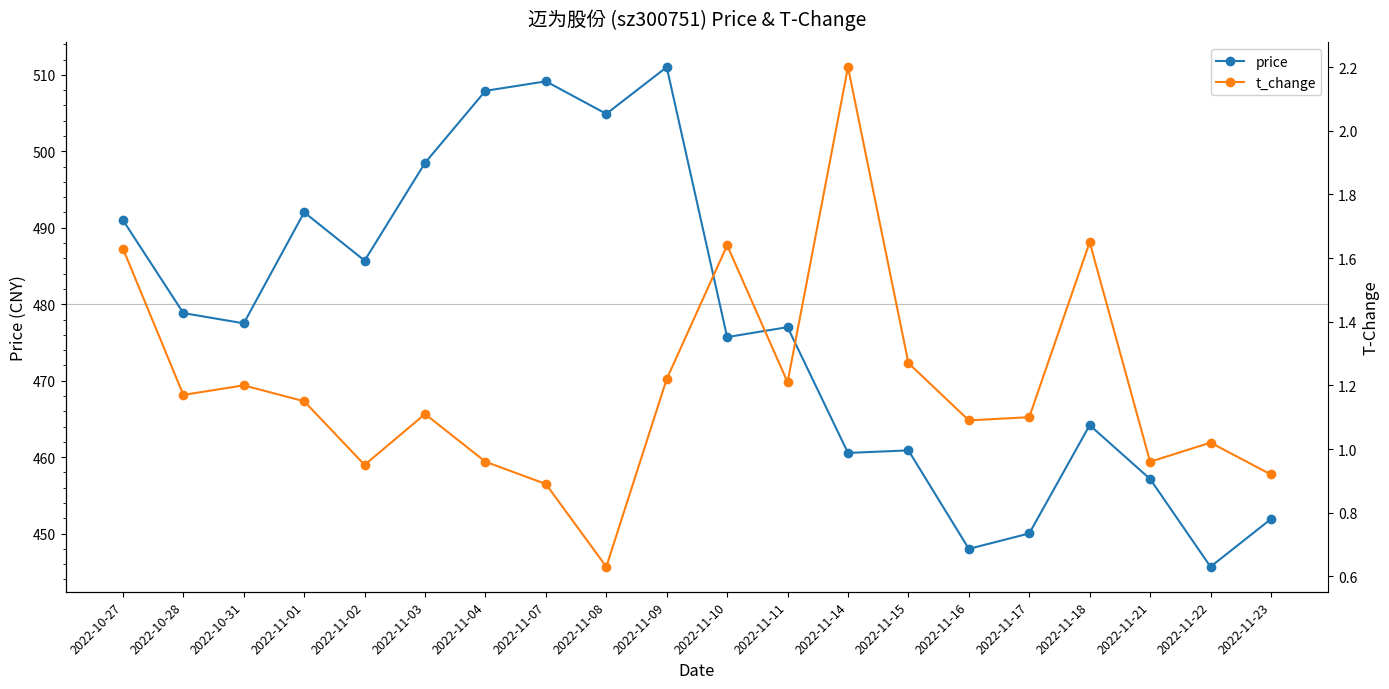

Reading right to left, transcribe all the data shown in this chart.

price: 2022-11-23=451.9	2022-11-22=445.7	2022-11-21=457.1	2022-11-18=464.2	2022-11-17=450.0	2022-11-16=448.0	2022-11-15=460.9	2022-11-14=460.6	2022-11-11=477.0	2022-11-10=475.7	2022-11-09=511.0	2022-11-08=504.9	2022-11-07=509.1	2022-11-04=507.9	2022-11-03=498.5	2022-11-02=485.7	2022-11-01=492.0	2022-10-31=477.5	2022-10-28=478.8	2022-10-27=491.0
t_change: 2022-11-23=0.9	2022-11-22=1.0	2022-11-21=1.0	2022-11-18=1.6	2022-11-17=1.1	2022-11-16=1.1	2022-11-15=1.3	2022-11-14=2.2	2022-11-11=1.2	2022-11-10=1.6	2022-11-09=1.2	2022-11-08=0.6	2022-11-07=0.9	2022-11-04=1.0	2022-11-03=1.1	2022-11-02=0.9	2022-11-01=1.1	2022-10-31=1.2	2022-10-28=1.2	2022-10-27=1.6